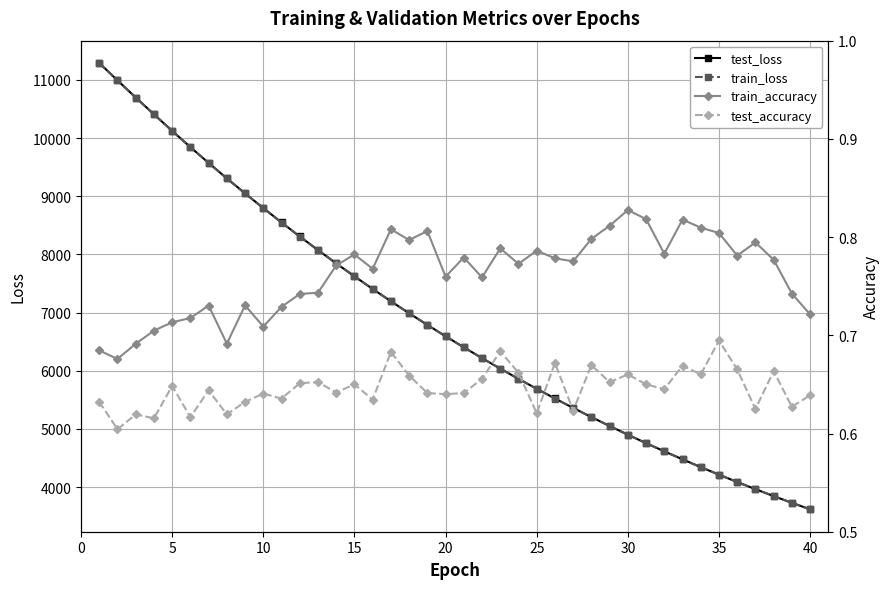

What is the highest value of the train_loss series?

11287.9